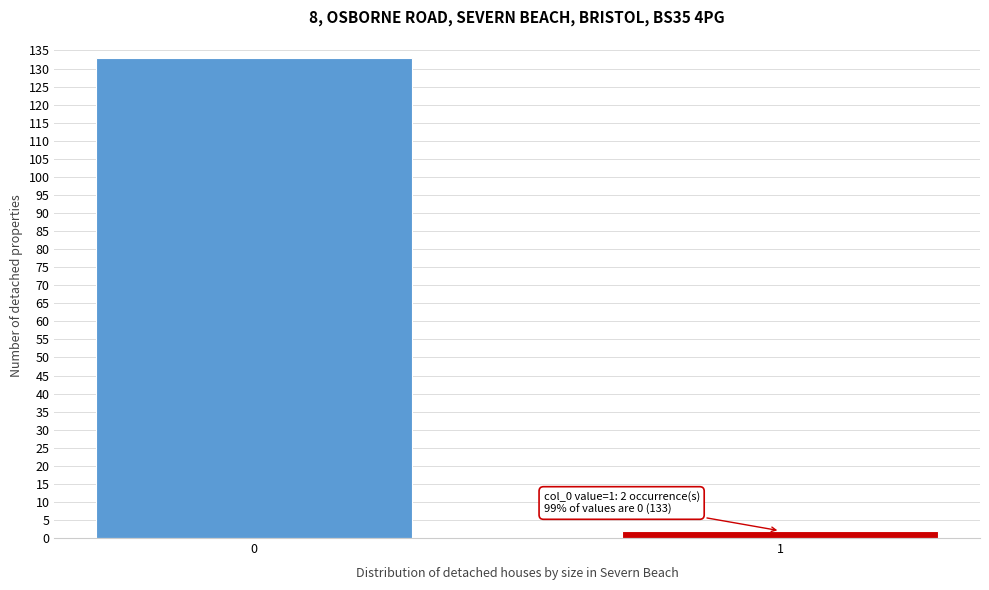

Reading right to left, transcribe all the data shown in this chart.

2	133